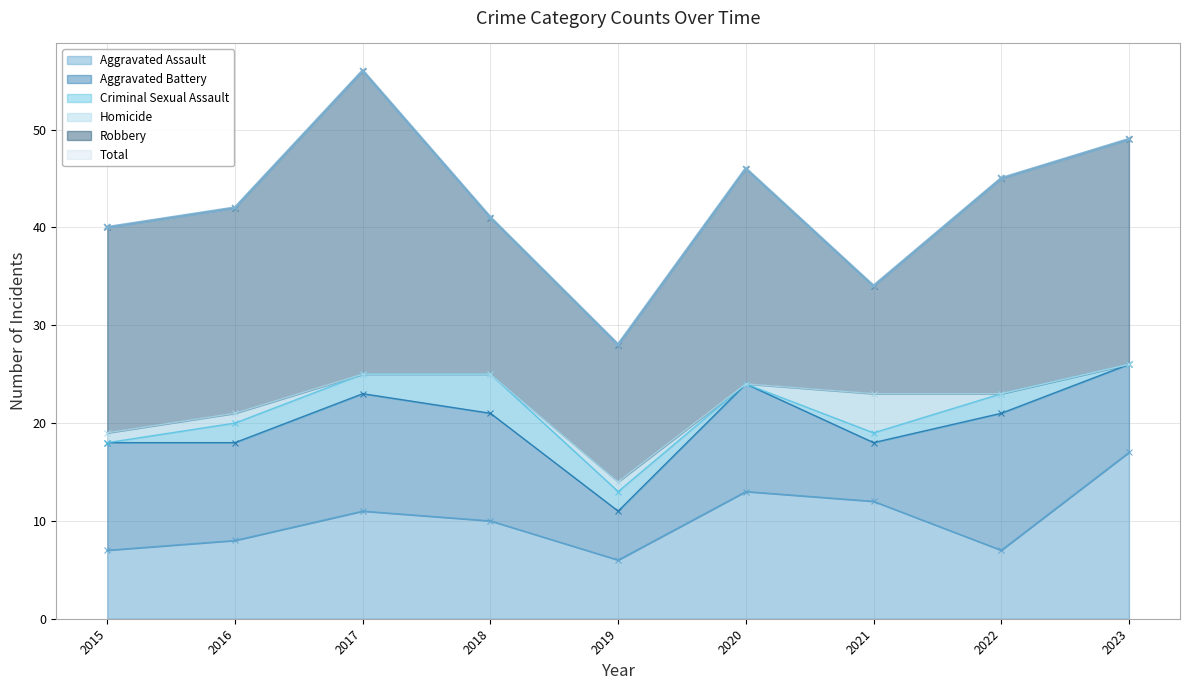

What is the sum of the Criminal Sexual Assault values at 2018 and 2017?

6